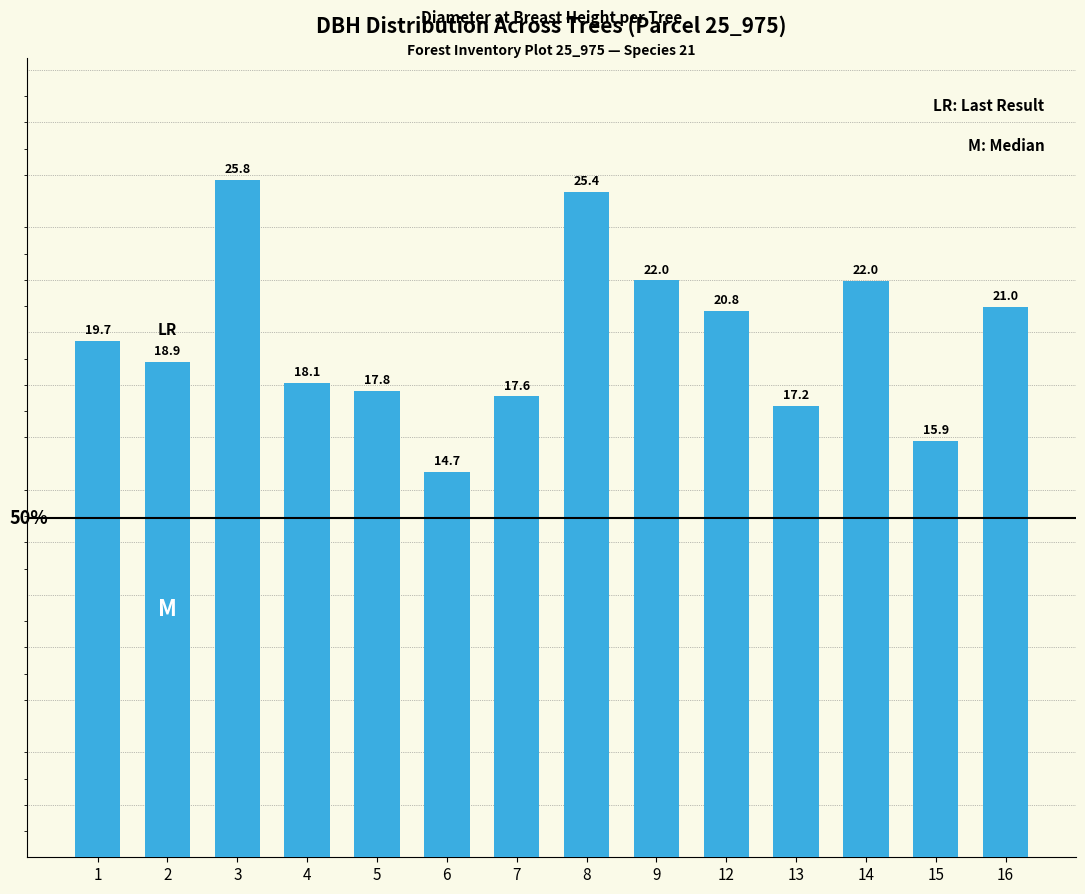

Between 6 and 13, which is larger?

13